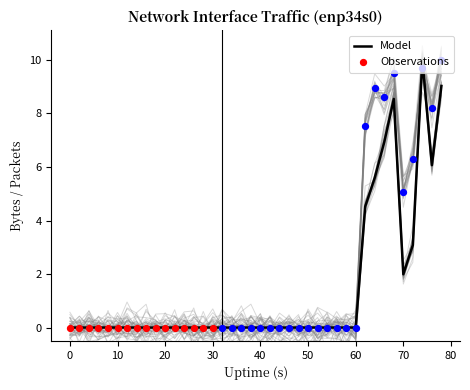

At how many categories does at least one series exceed 4?

9